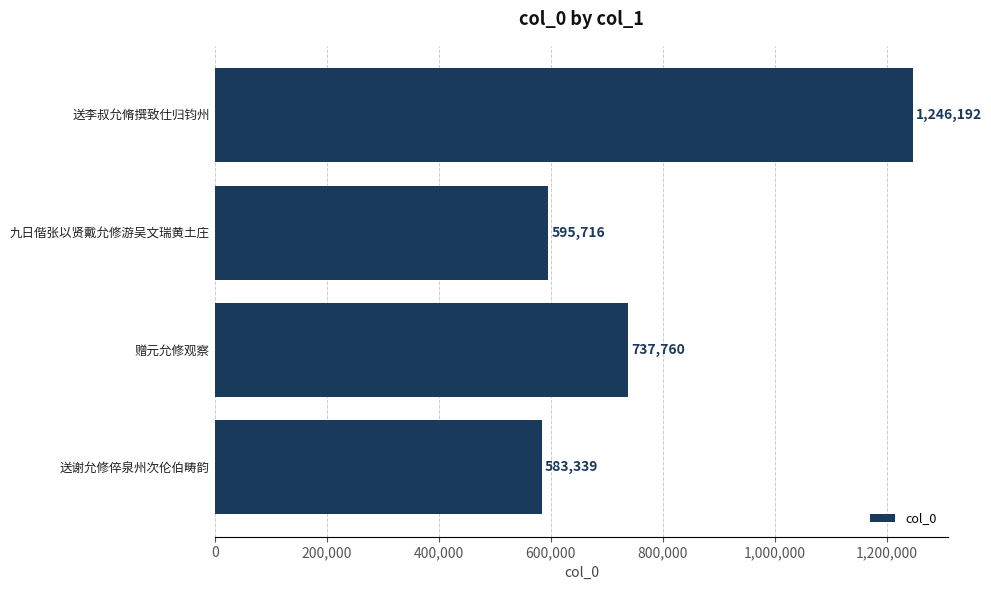

Is it true that the value at 送李叔允脩撰致仕归钧州 is 1246192?

True